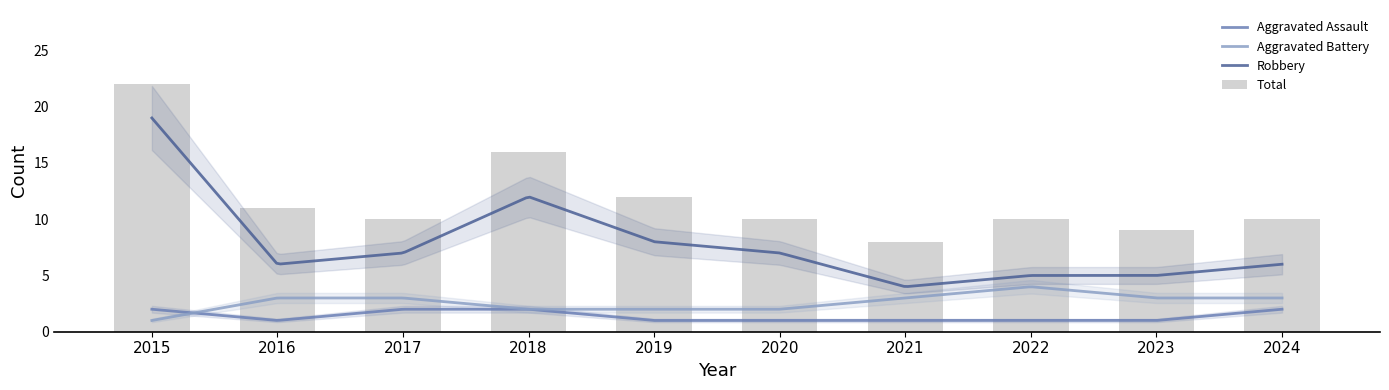

Reading left to right, transcribe all the data shown in this chart.

Aggravated Assault: 2	1	2	2	1	1	1	1	1	2
Aggravated Battery: 1	3	3	2	2	2	3	4	3	3
Robbery: 19	6	7	12	8	7	4	5	5	6
Total: 22	11	10	16	12	10	8	10	9	10